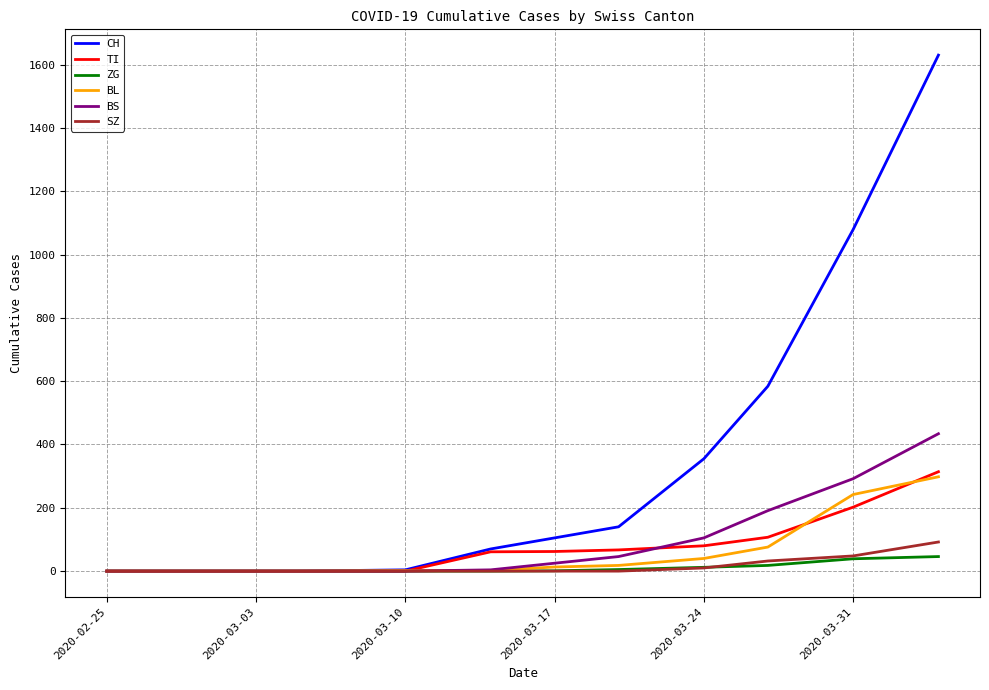

Which series has the largest total across all categories?

CH